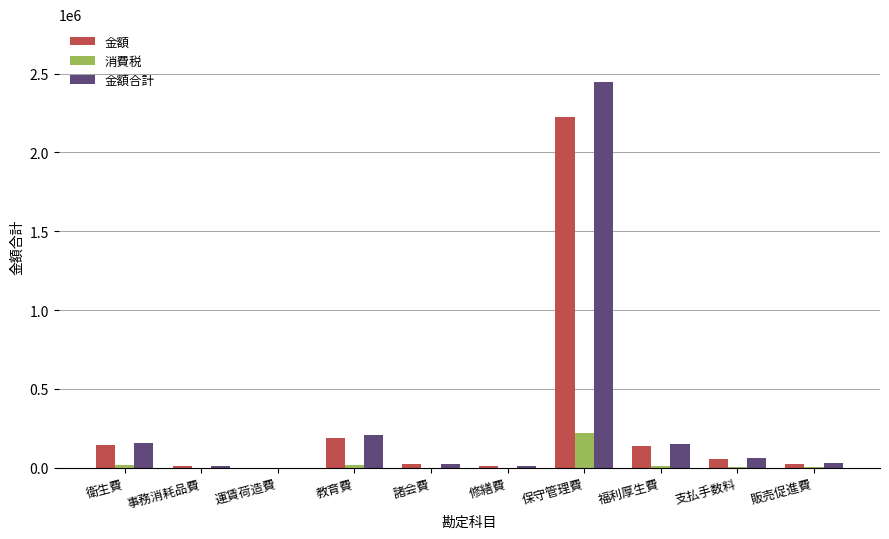

Which series has the largest total across all categories?

金額合計